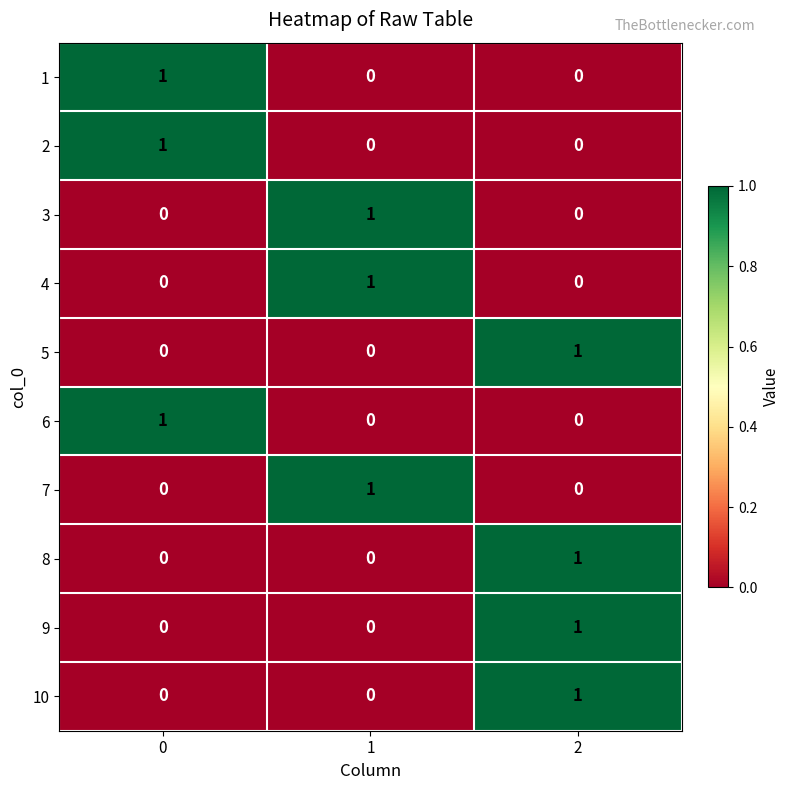

The 7 series shows 0 at 0. True or false?

True